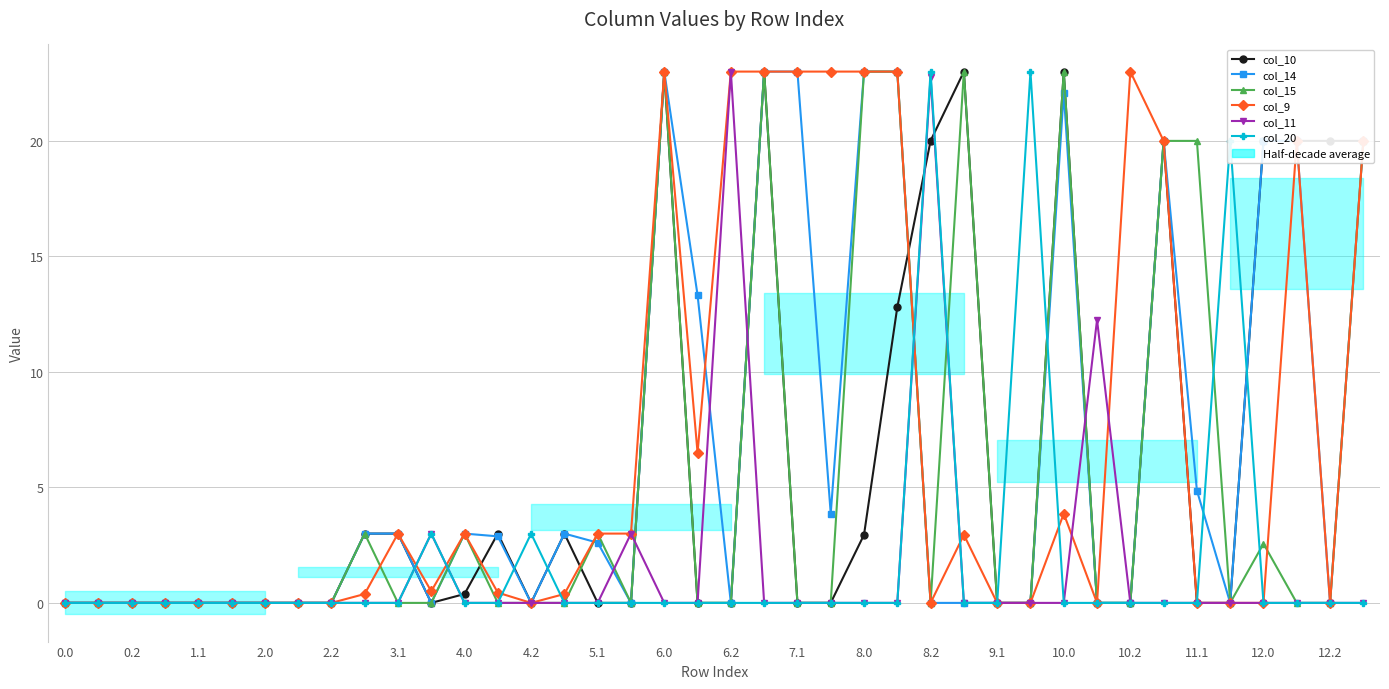

Which series has the largest range (max minus min)?

col_10